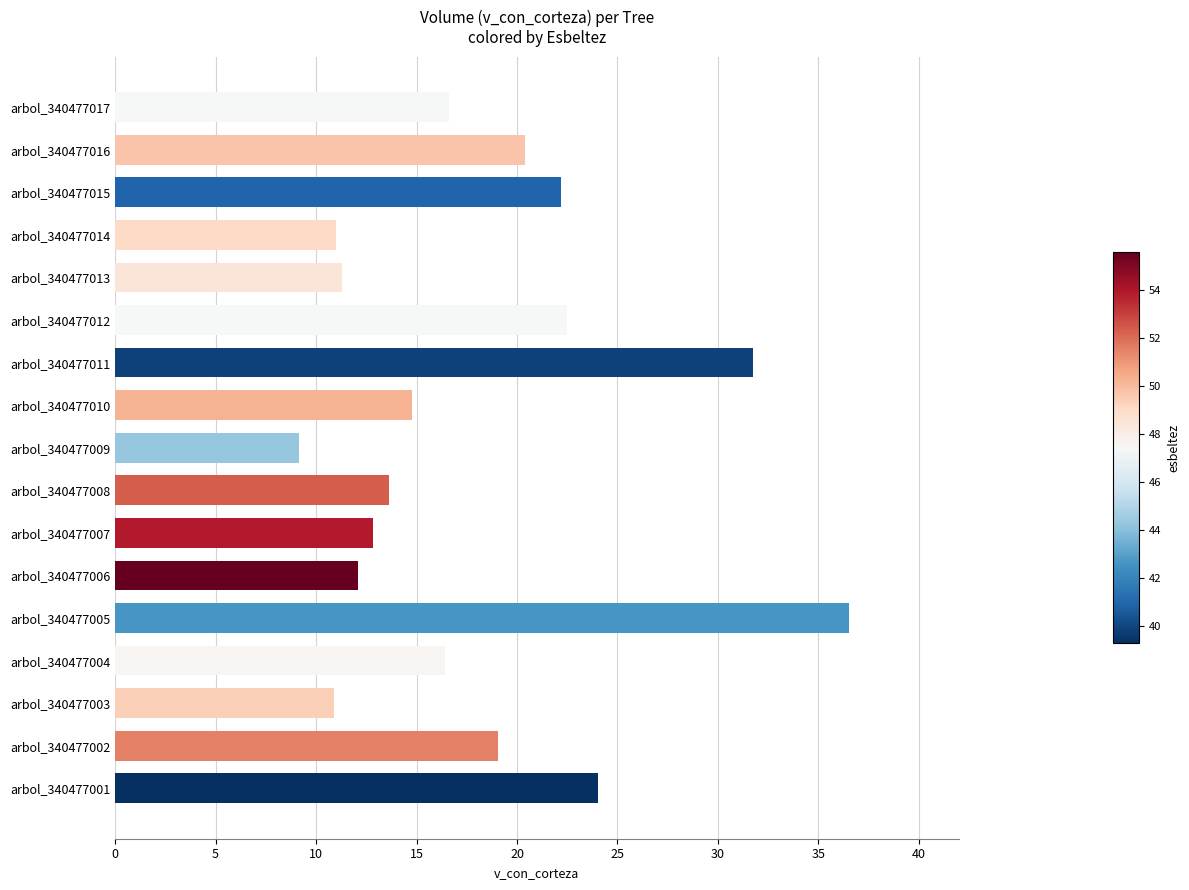

True or false: the data shows 2.7 at arbol_340477014.

False